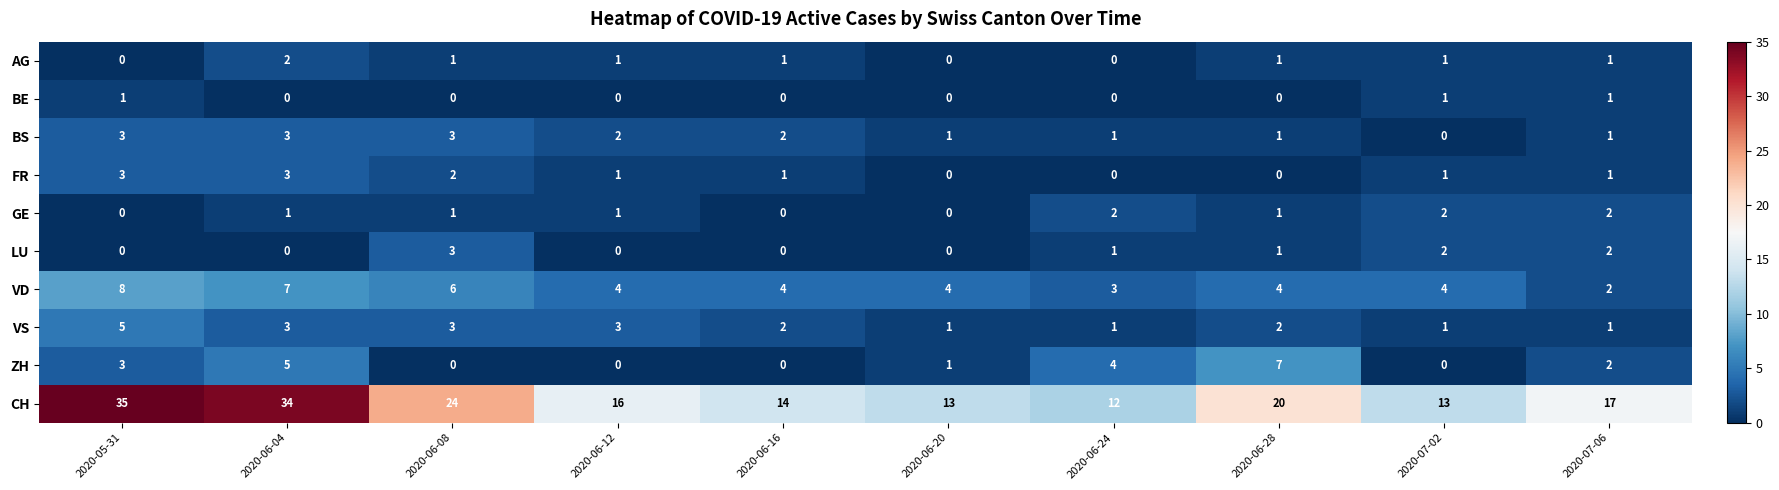

At which label is ZH closest to 3?

2020-05-31